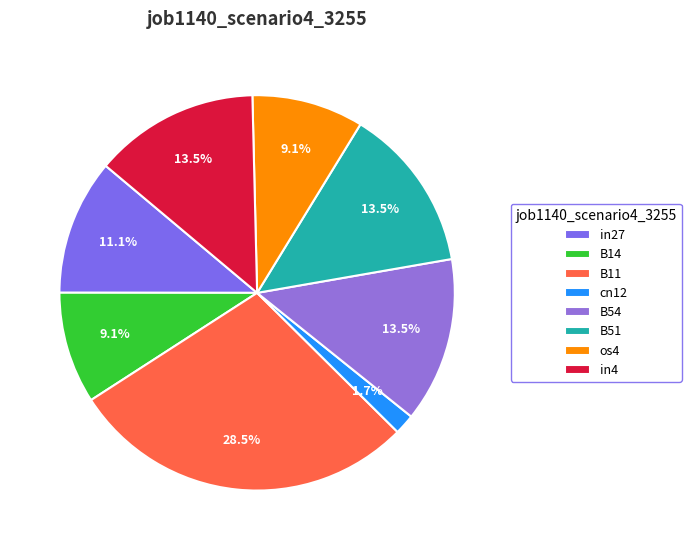

The B11 slice represents 14% of the pie. True or false?

False